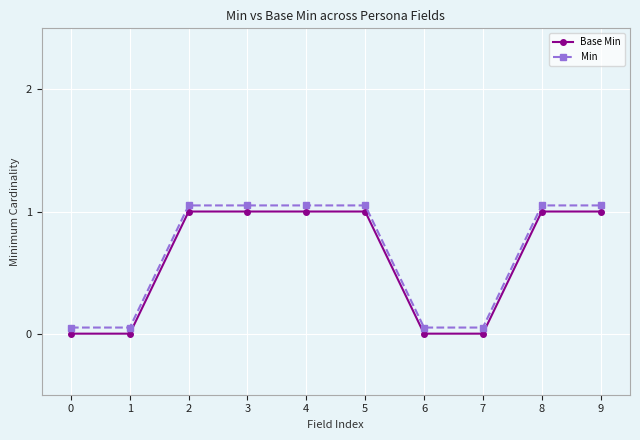

At how many categories does at least one series exceed 0?

10